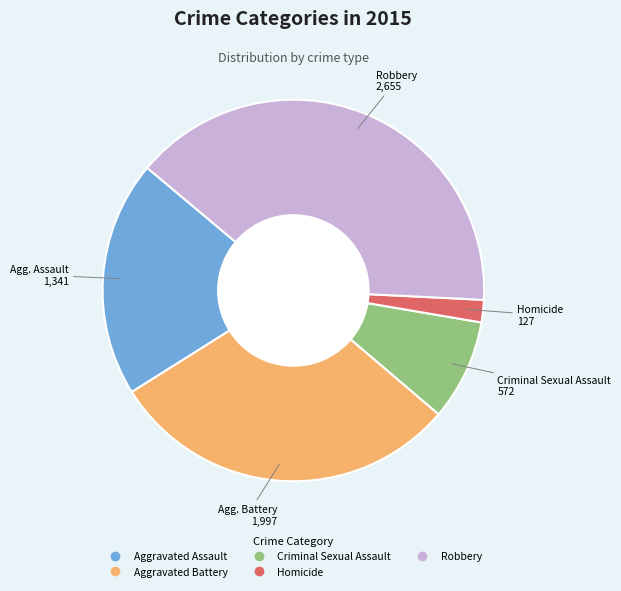

Is Robbery the majority of the pie?

No